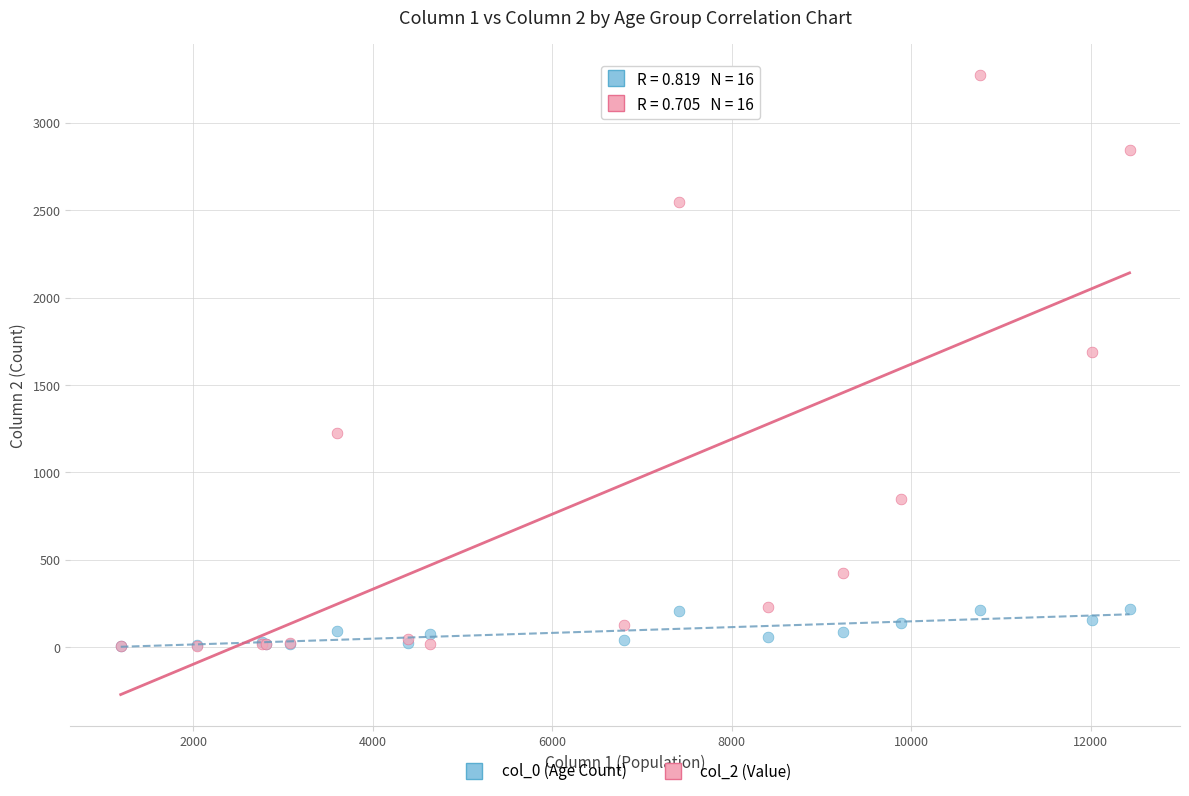

Which series contains the highest Y value?

col_2 (Value)